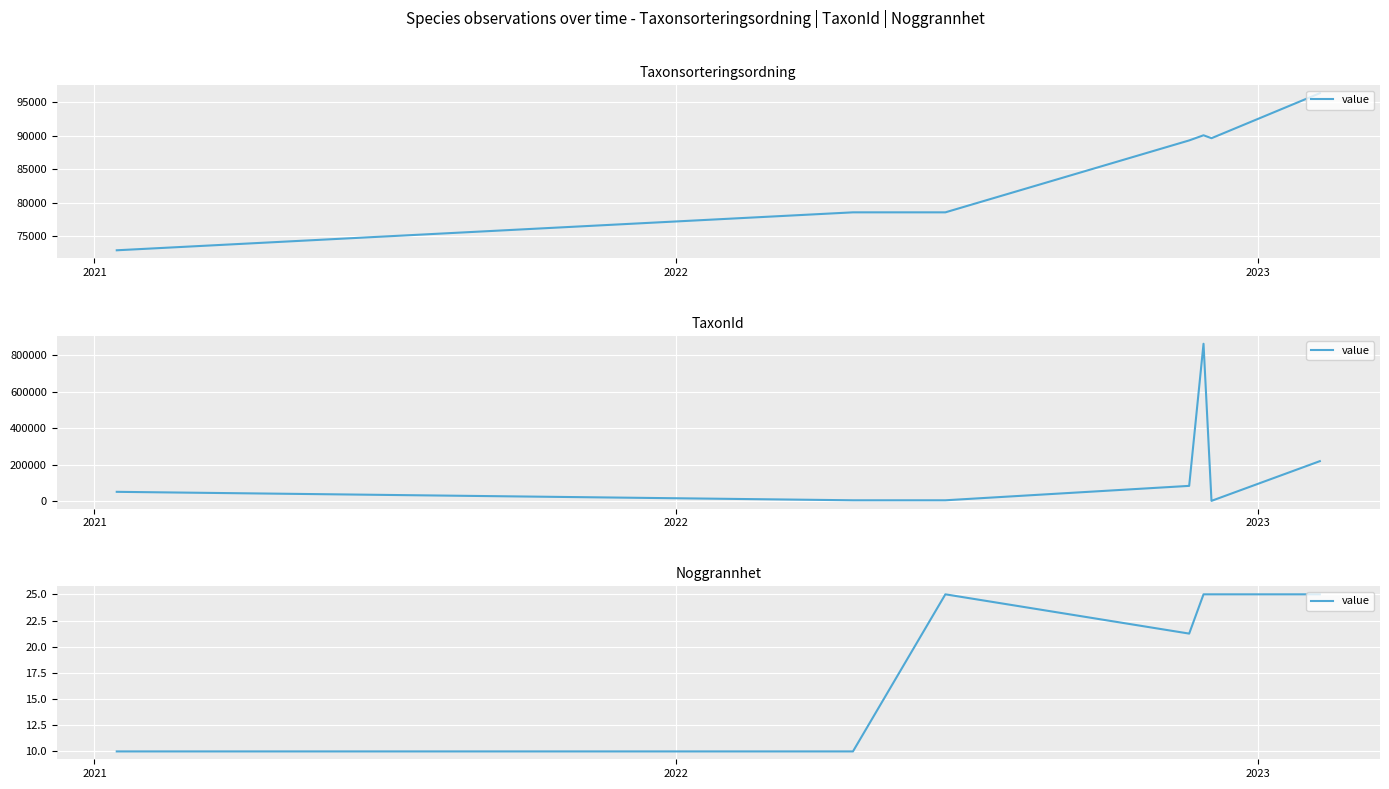

Where is the first local maximum?

2022